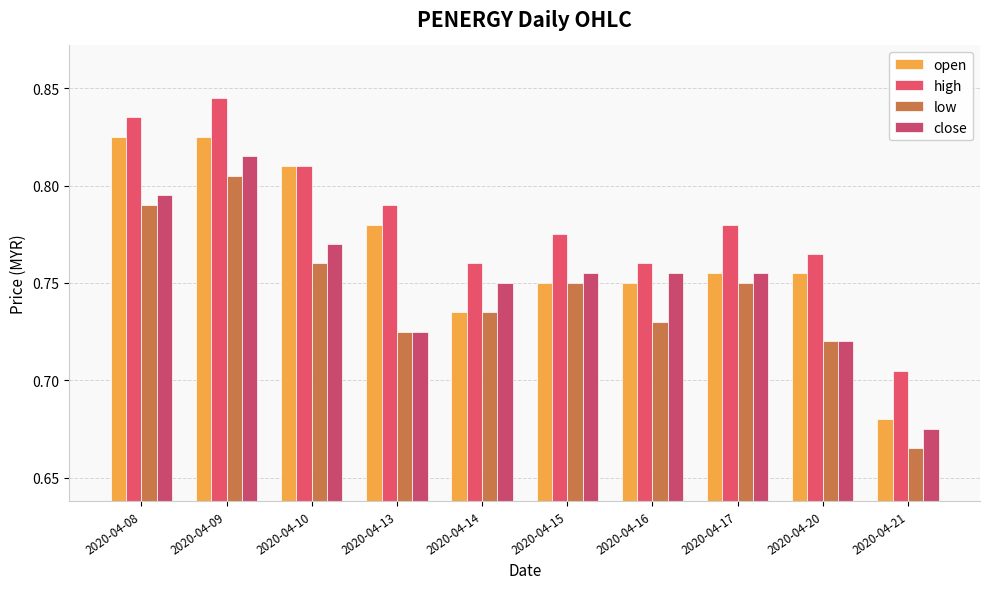

Is the value of close at 2020-04-16 greater than the value of open at 2020-04-10?

No